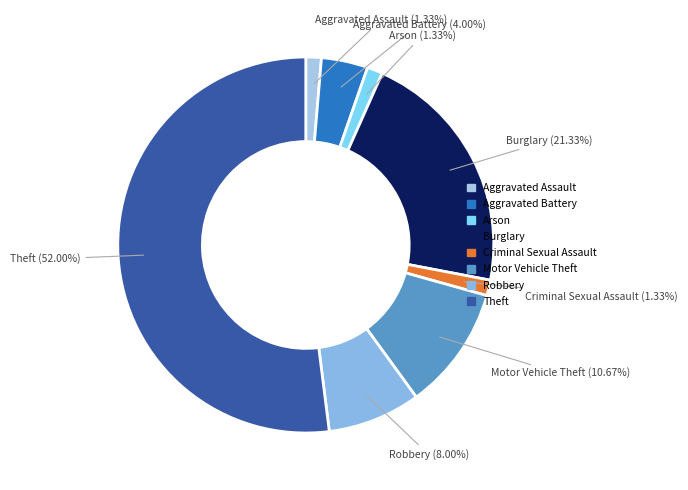

Which has a higher value, Theft or Robbery?

Theft